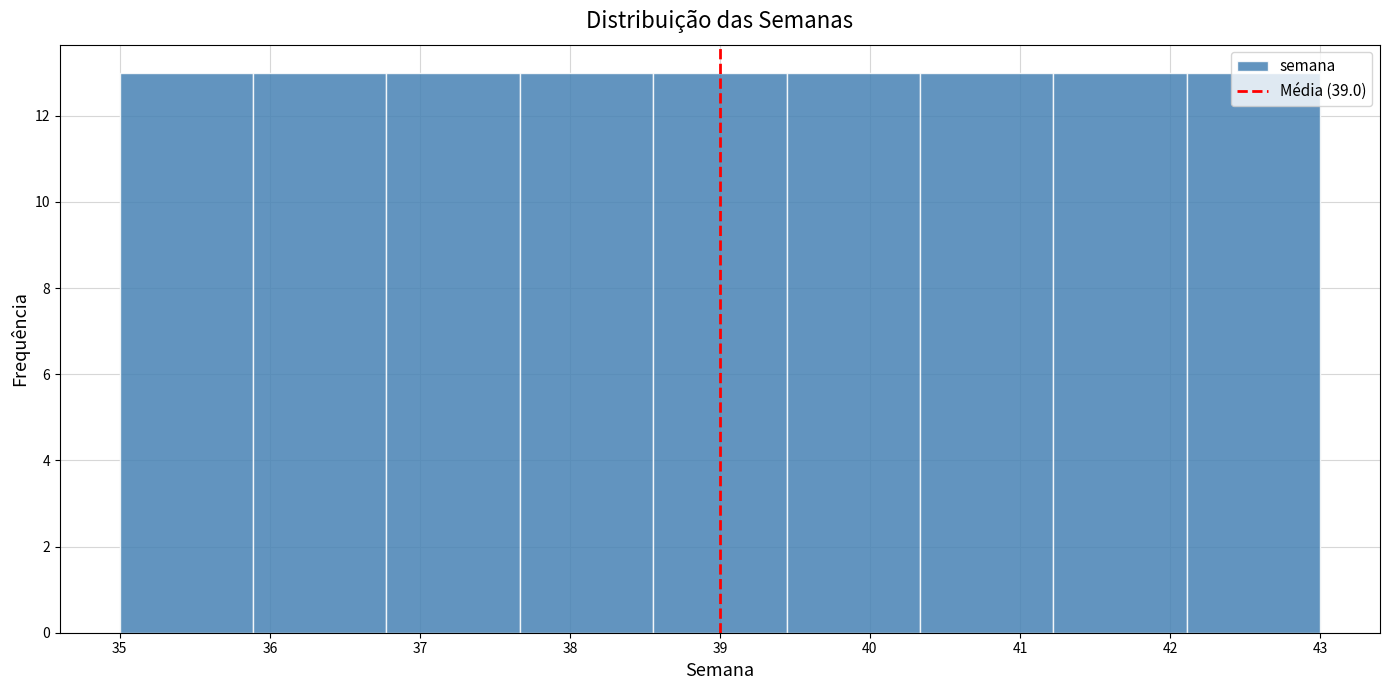

What is the height of the bar covering 37.7 to 38.6 on the x-axis? Neither the bar edges nor the heights are printed on the chart, so give them approximately, as read against the axes.

13